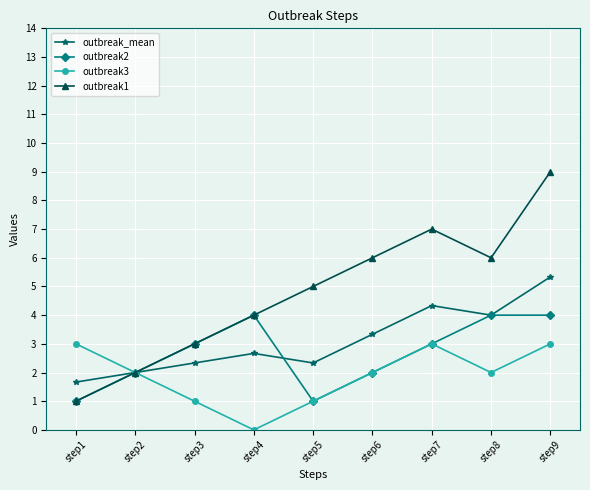

At which label does outbreak3 reach its minimum?

step4